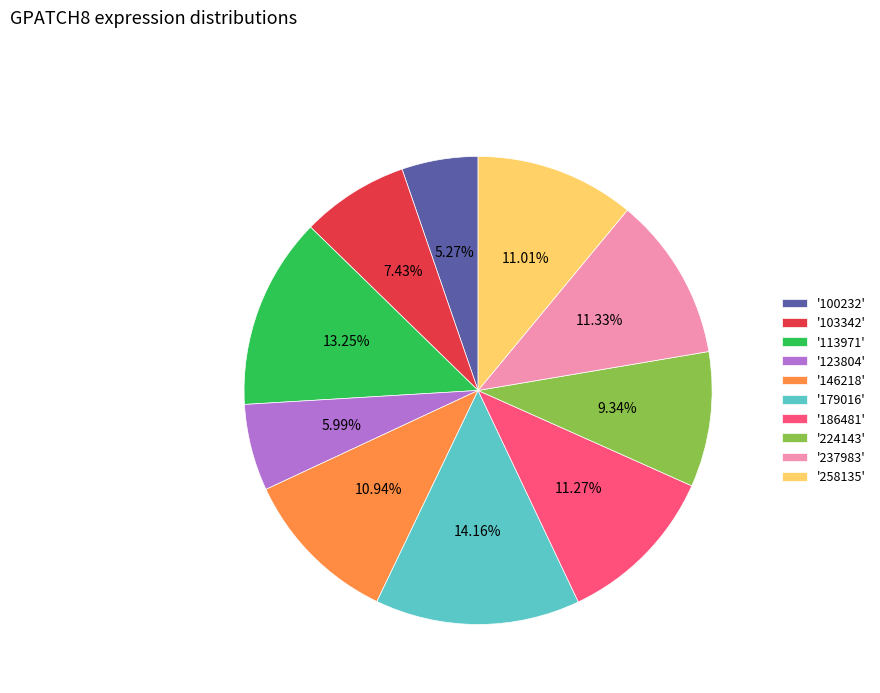

Count the number of slices in the pie.

10